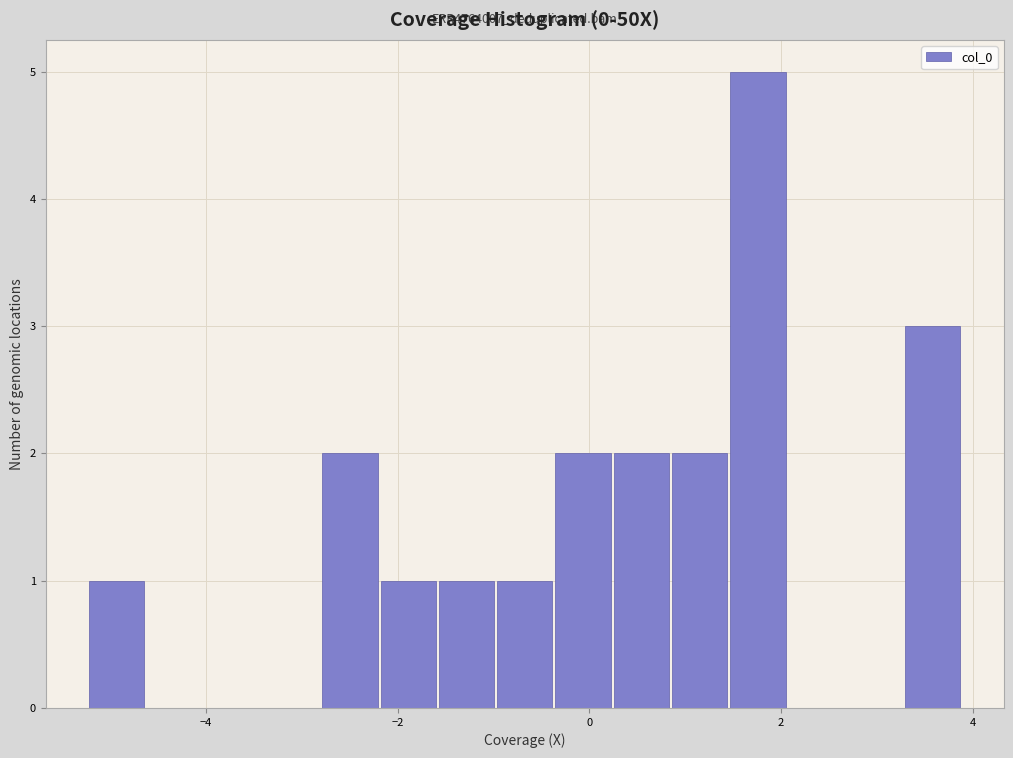

Around what value on the x-axis is the tallest bar? Give the approximate position of its centre, as read against the axis.

1.8